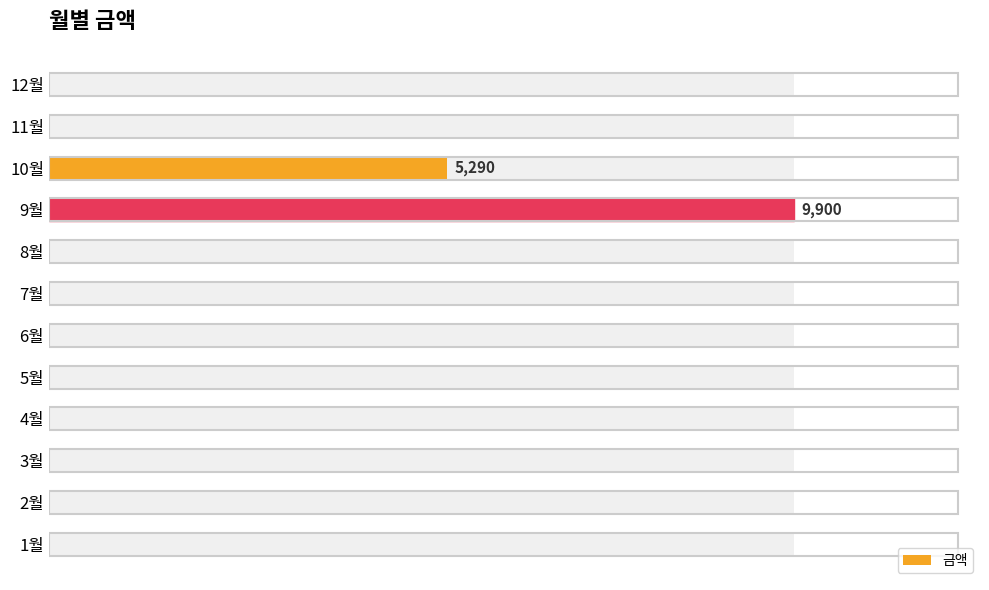

Are the bars horizontal?

Yes